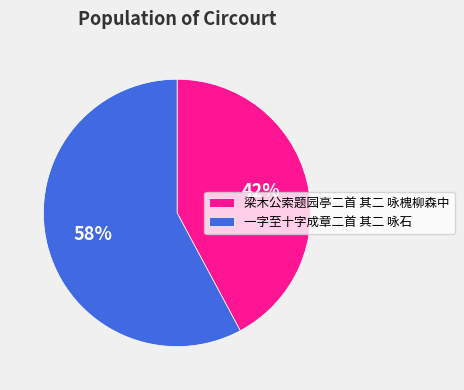

To the nearest percent, what is the combined percentage of 一字至十字成章二首 其二 咏石 and 梁木公索题园亭二首 其二 咏槐柳森中?

100%